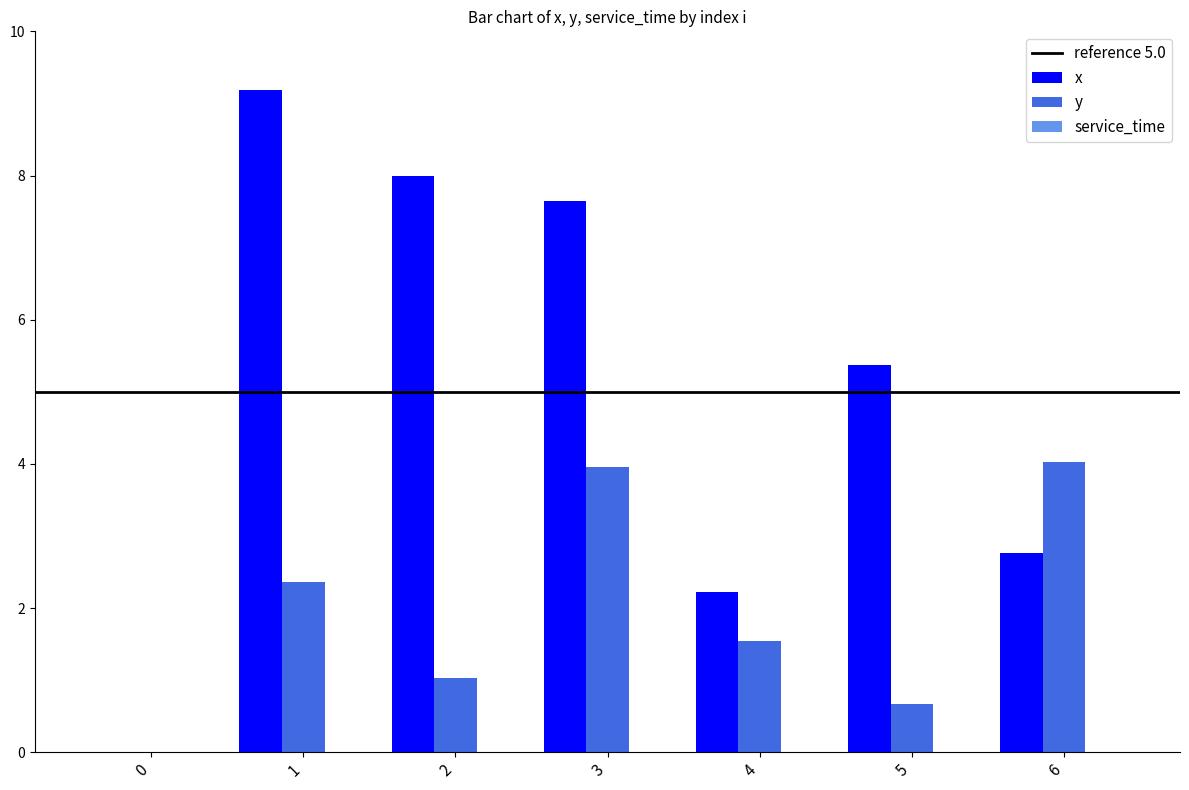

Which series has the largest total across all categories?

x